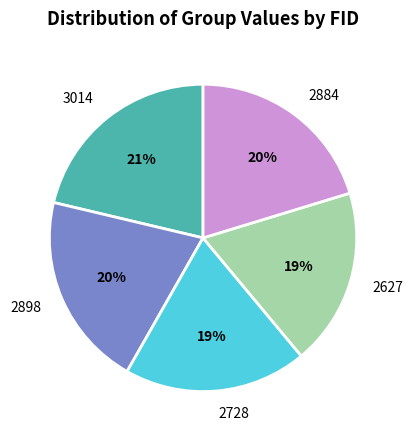

How many segments does this pie chart have?

5